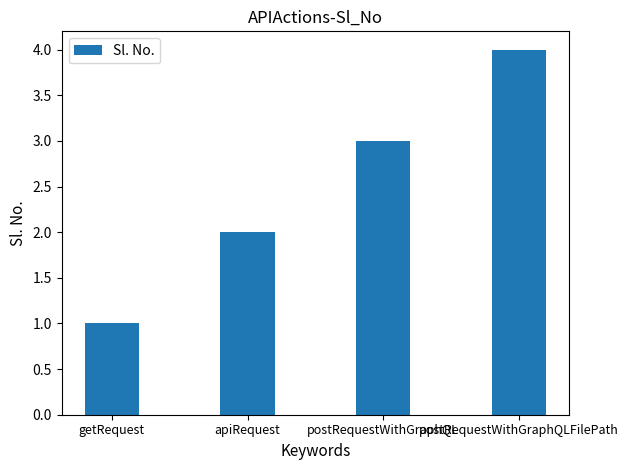

Rank the categories by value from lowest to highest.

getRequest, apiRequest, postRequestWithGraphQL, postRequestWithGraphQLFilePath